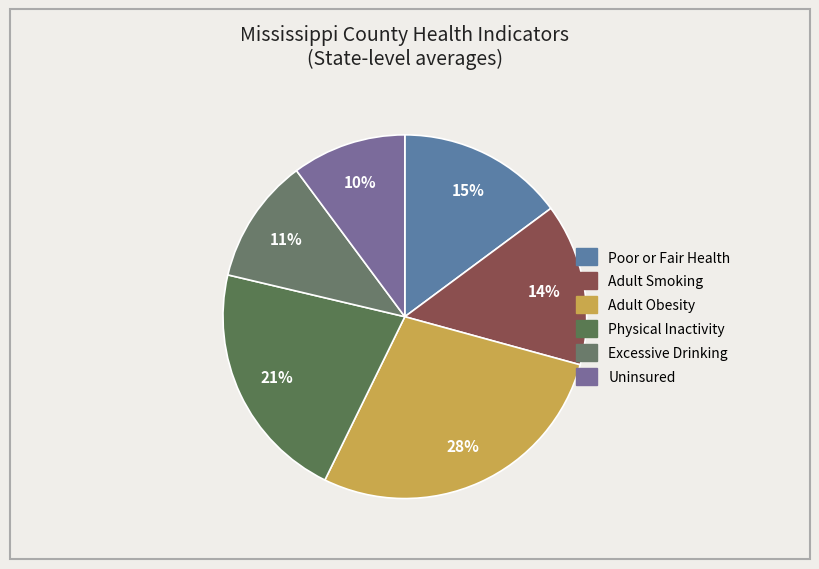

Rank the categories by value from highest to lowest.

Adult Obesity, Physical Inactivity, Poor or Fair Health, Adult Smoking, Excessive Drinking, Uninsured